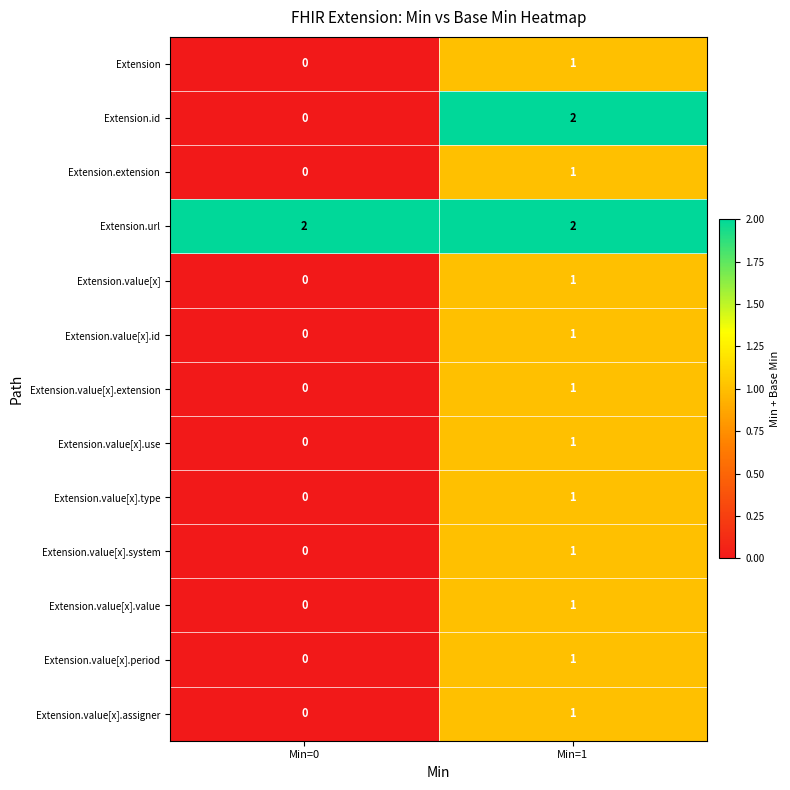

True or false: Extension.value[x].extension has a value of -1 at Min=0.

False